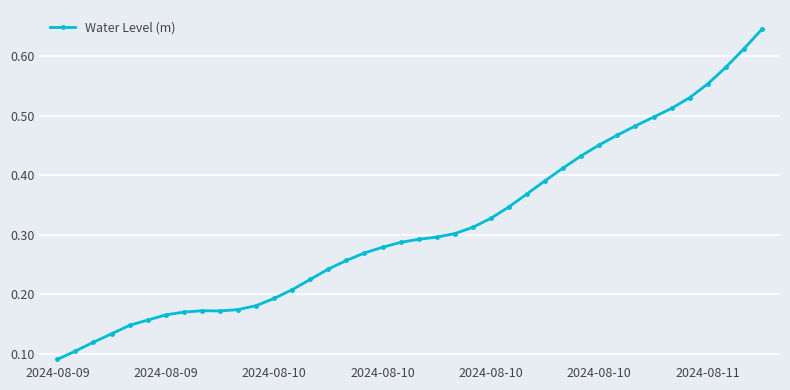

What is the sum of all values?

12.6